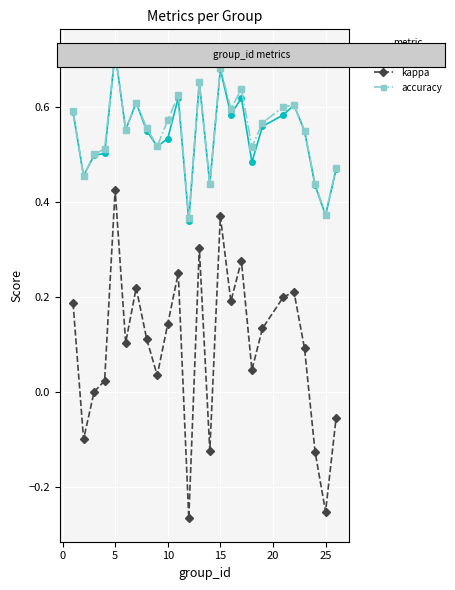

In kappa, how many points are higher than both neighbors (excluding endpoints)?

7